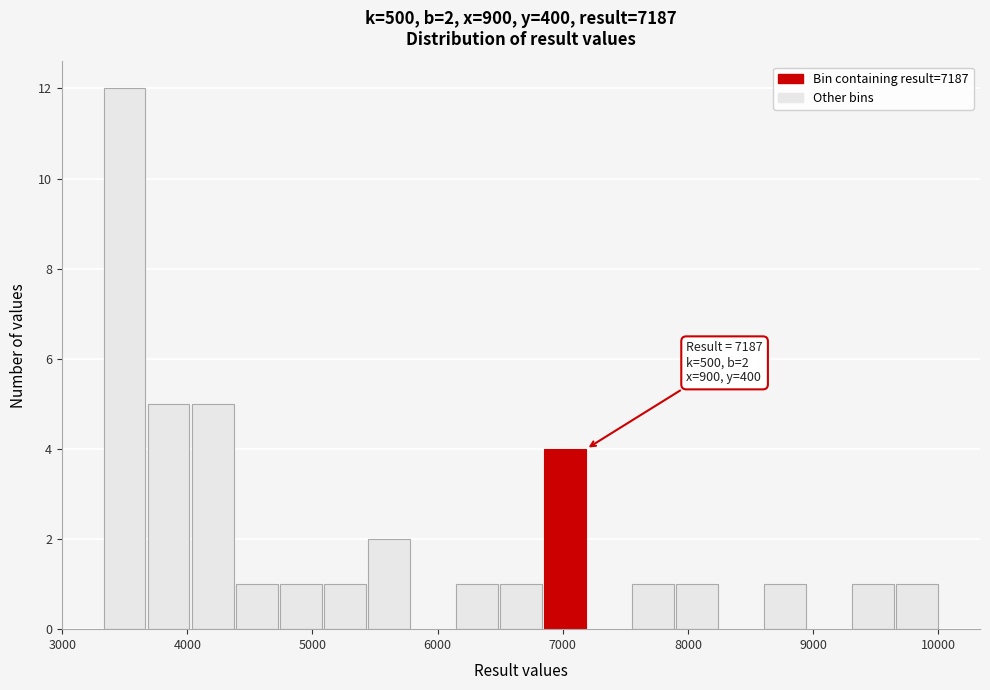

Around what value on the x-axis is the tallest bar? Give the approximate position of its centre, as read against the axis.

3500